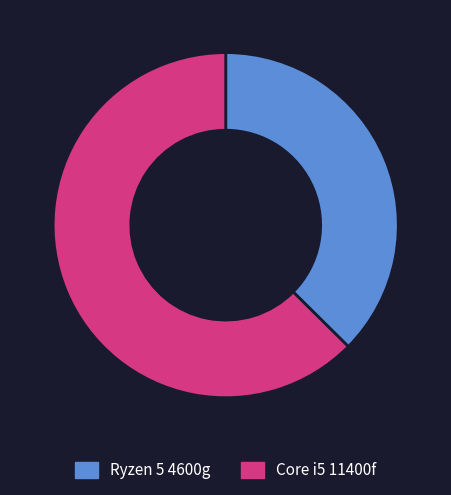

Is there a majority slice in this chart?

Yes